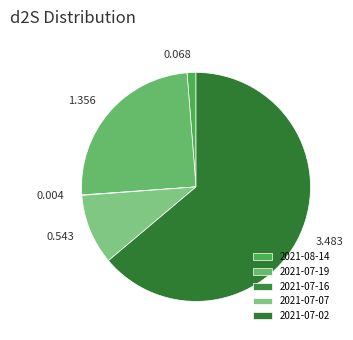

How much of the chart is everything except 2021-07-02?

36.1%